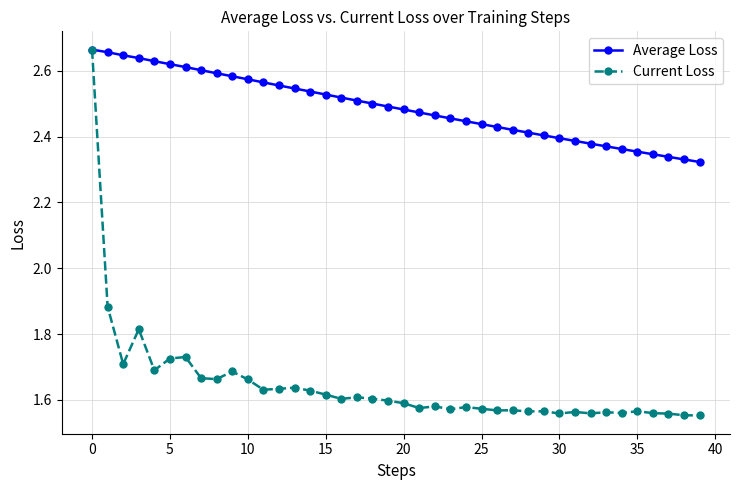

At how many categories does at least one series exceed 1?

40